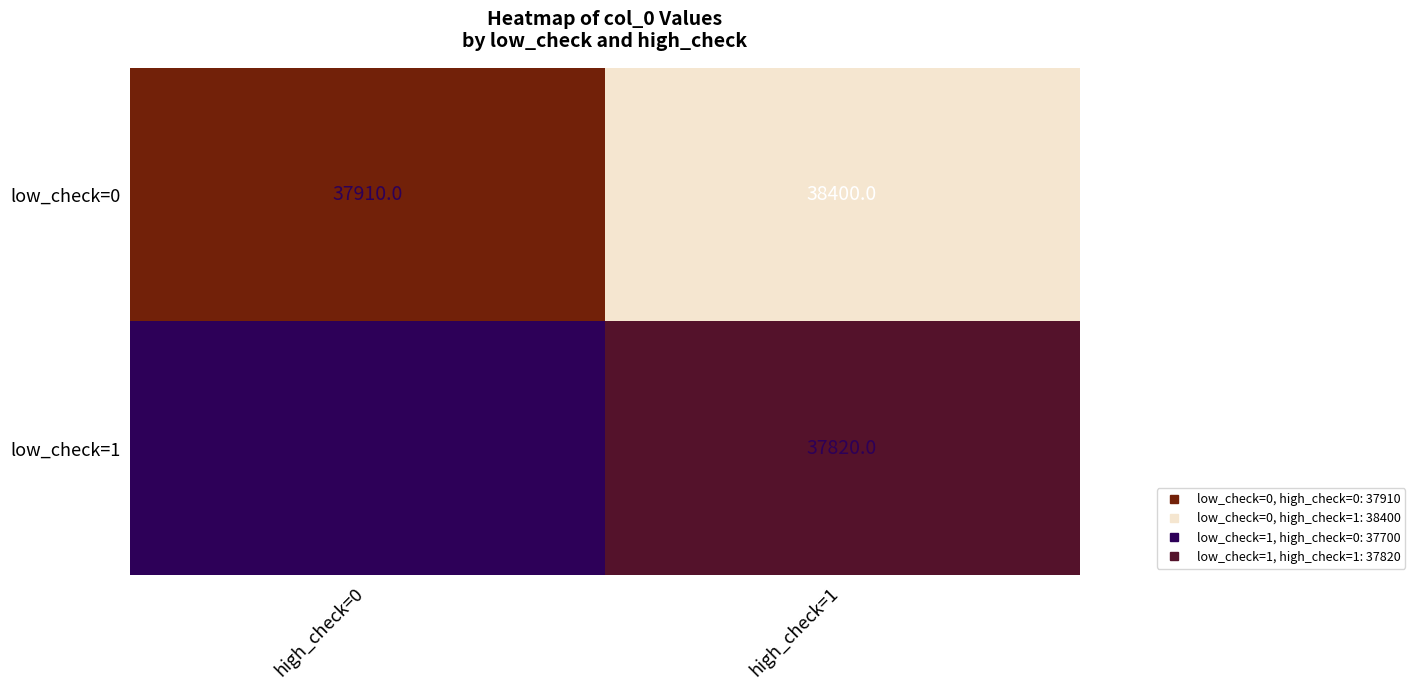

Is it true that low_check=1 equals 37820 at high_check=1?

True